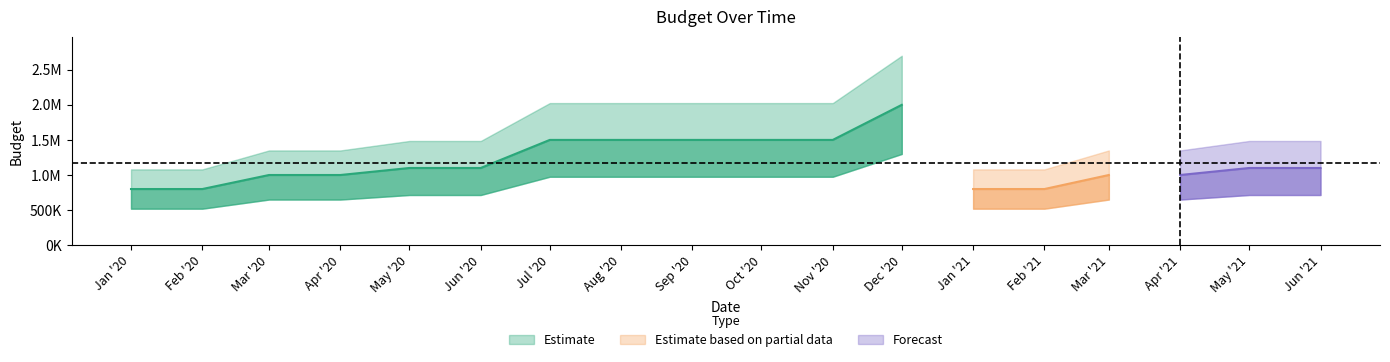

Does the chart display data point markers on the line(s)?

No